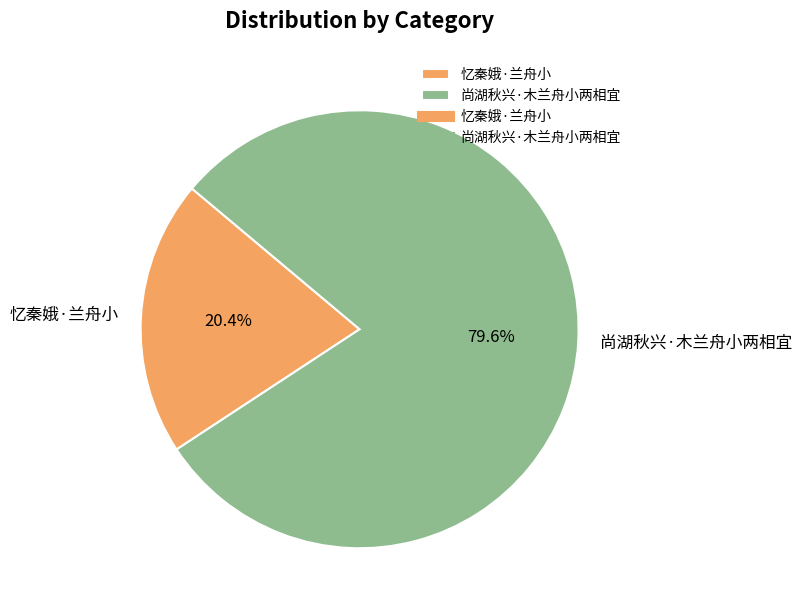

True or false: 尚湖秋兴·木兰舟小两相宜 accounts for 80% of the total.

True